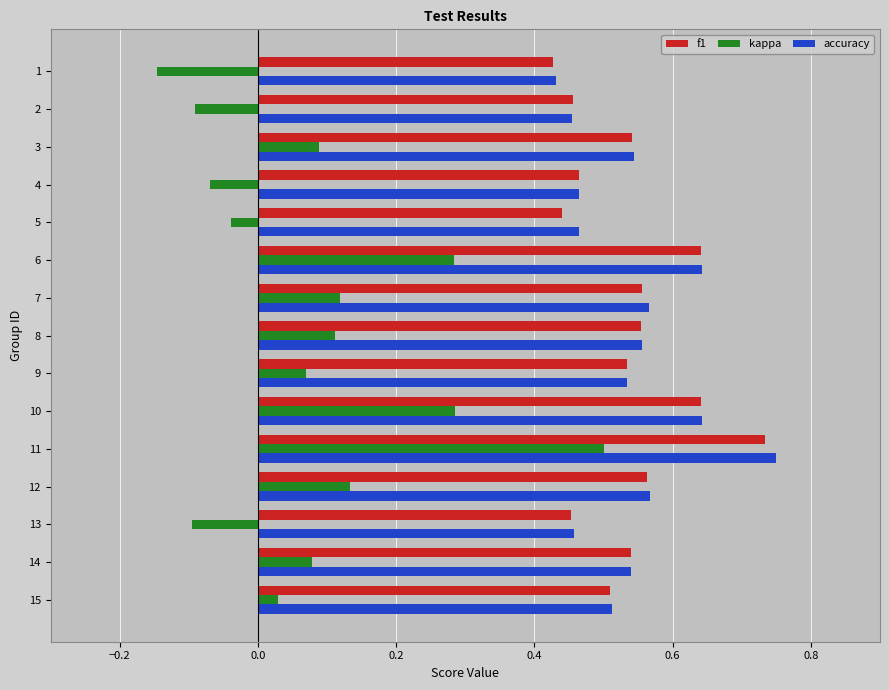

List the series in order of their peak value, highest first.

accuracy, f1, kappa